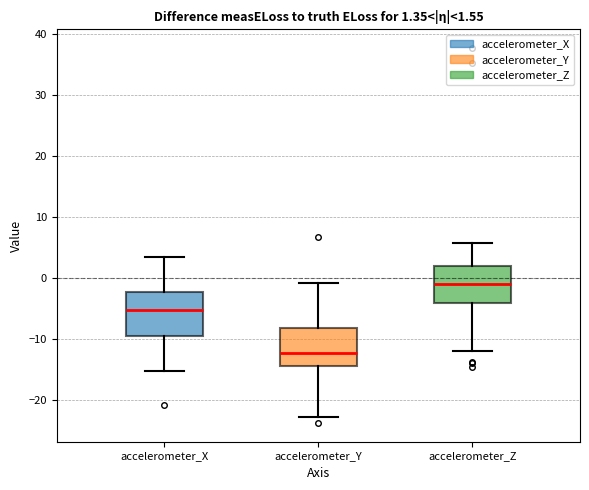

Which box's median line is the highest?

accelerometer_Z